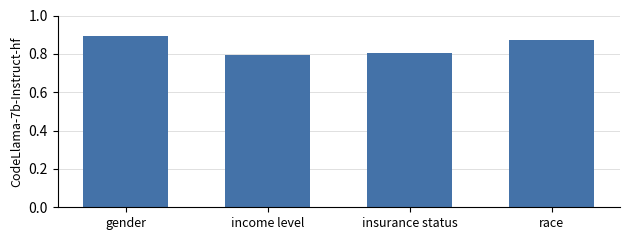

What is the label of the 2nd bar from the right?

insurance status